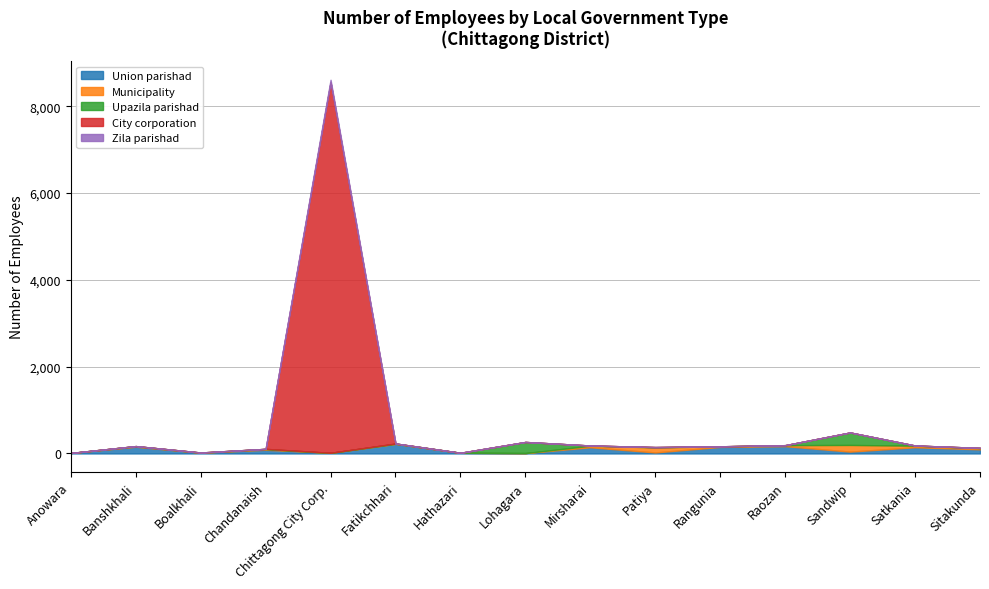

Which series ends up on top after the final intersection of Municipality and Union parishad?

Union parishad